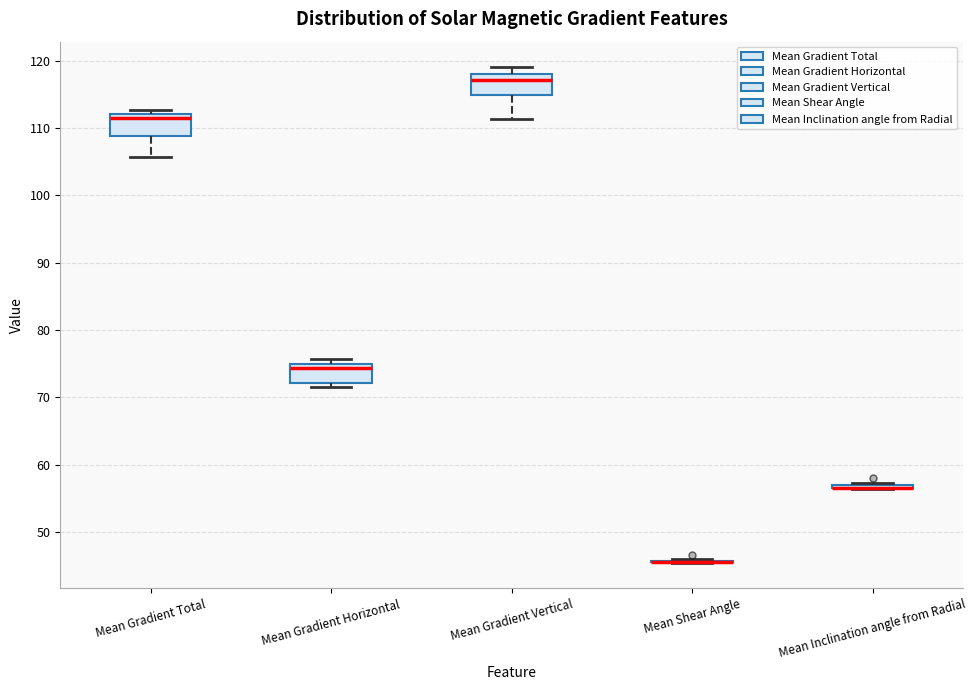

Where is the upper edge of the box for Mean Gradient Horizontal on the y-axis? The values are not printed on the chart, so give them approximately, as read against the axis.

75